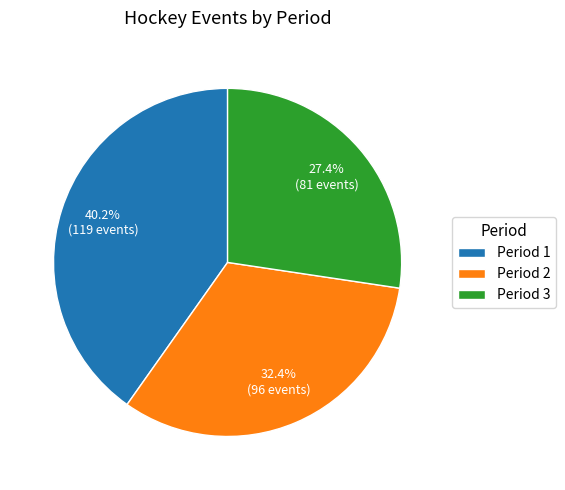

Between Period 1 and Period 2, which is larger?

Period 1